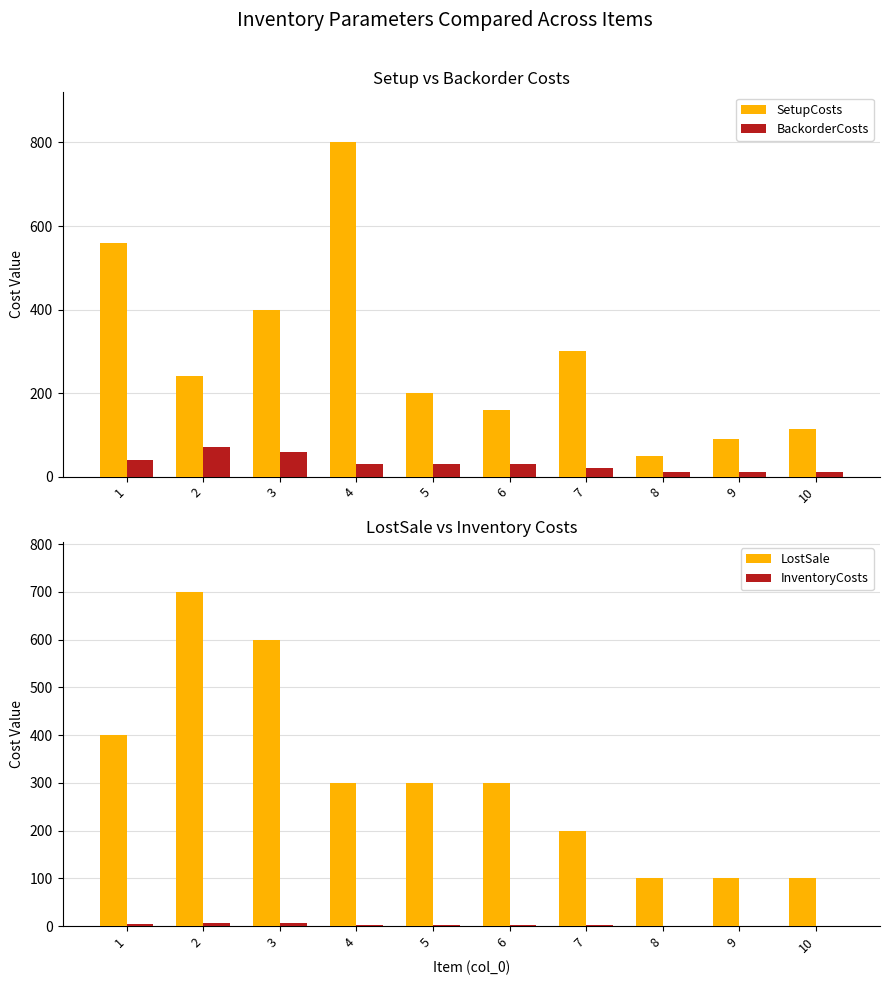

Reading left to right, transcribe all the data shown in this chart.

SetupCosts: 1=560	2=240	3=400	4=800	5=200	6=160	7=300	8=50	9=90	10=115
BackorderCosts: 1=40	2=70	3=60	4=30	5=30	6=30	7=20	8=10	9=10	10=10
LostSale: 1=400	2=700	3=600	4=300	5=300	6=300	7=200	8=100	9=100	10=100
InventoryCosts: 1=4	2=7	3=6	4=3	5=3	6=3	7=2	8=1	9=1	10=1